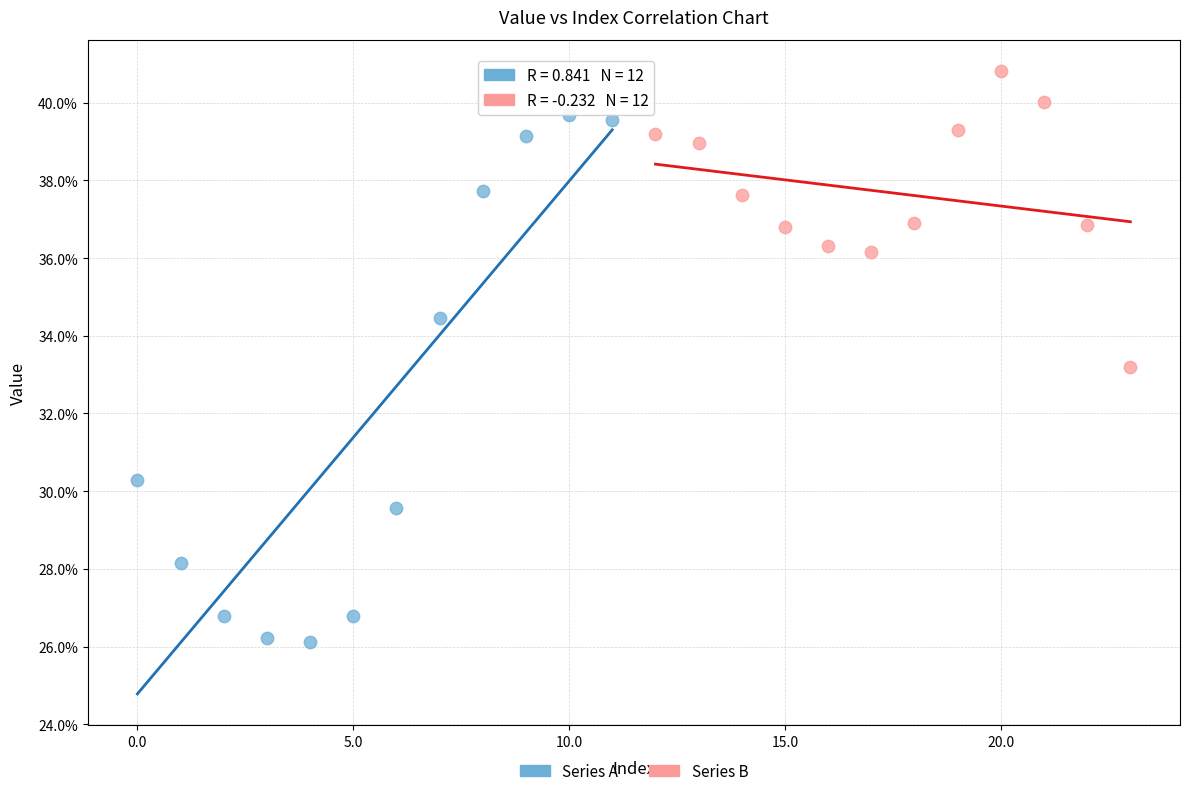

Which series contains the lowest Y value?

Series A